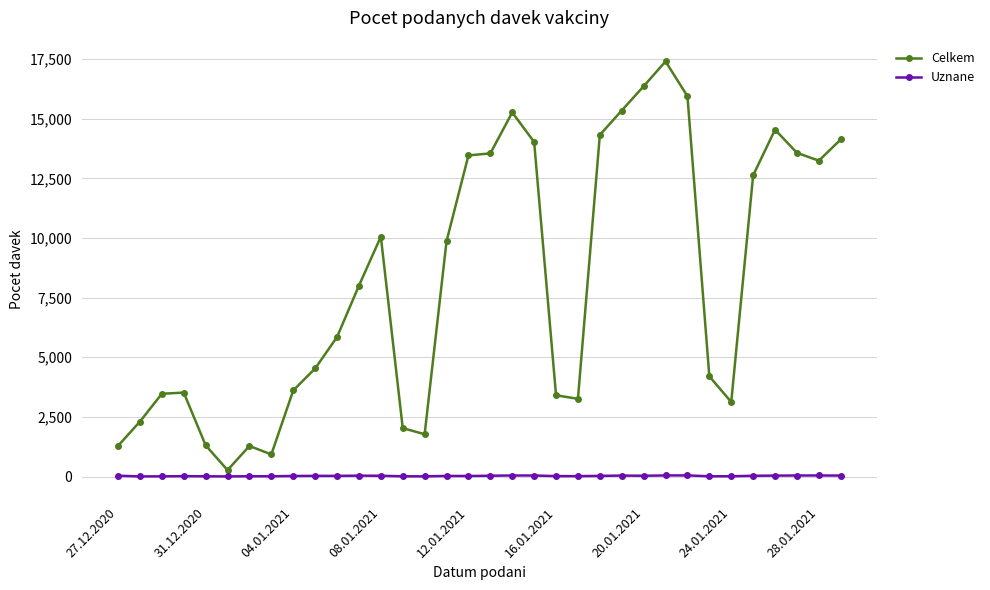

At how many categories does at least one series exceed 10678?

14